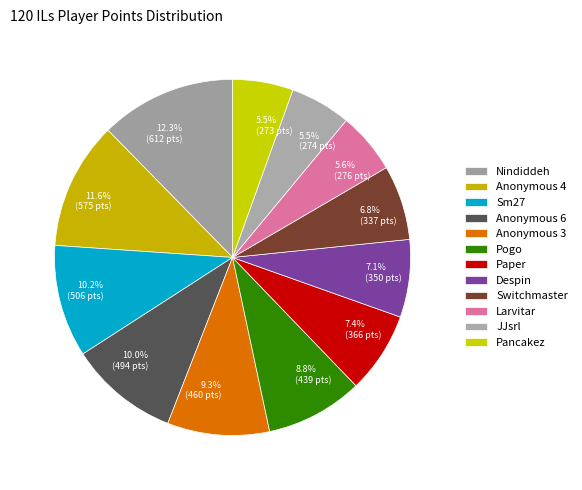

Is 8.8% (439 pts) the majority of the pie?

No